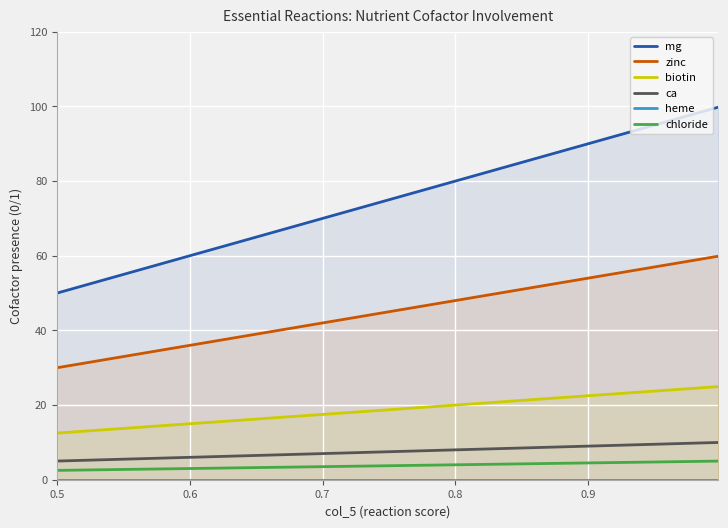

List the series in order of their peak value, highest first.

mg, zinc, biotin, ca, chloride, heme